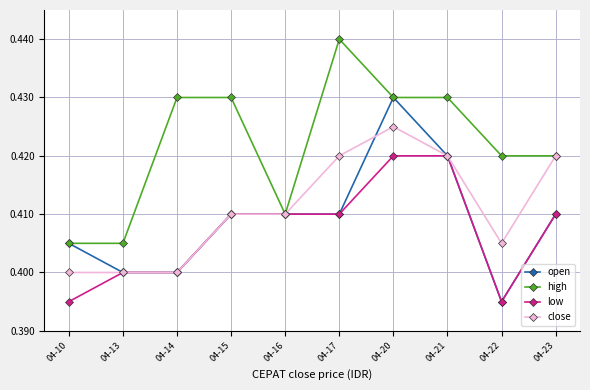

What is the sum of all high values?

4.2